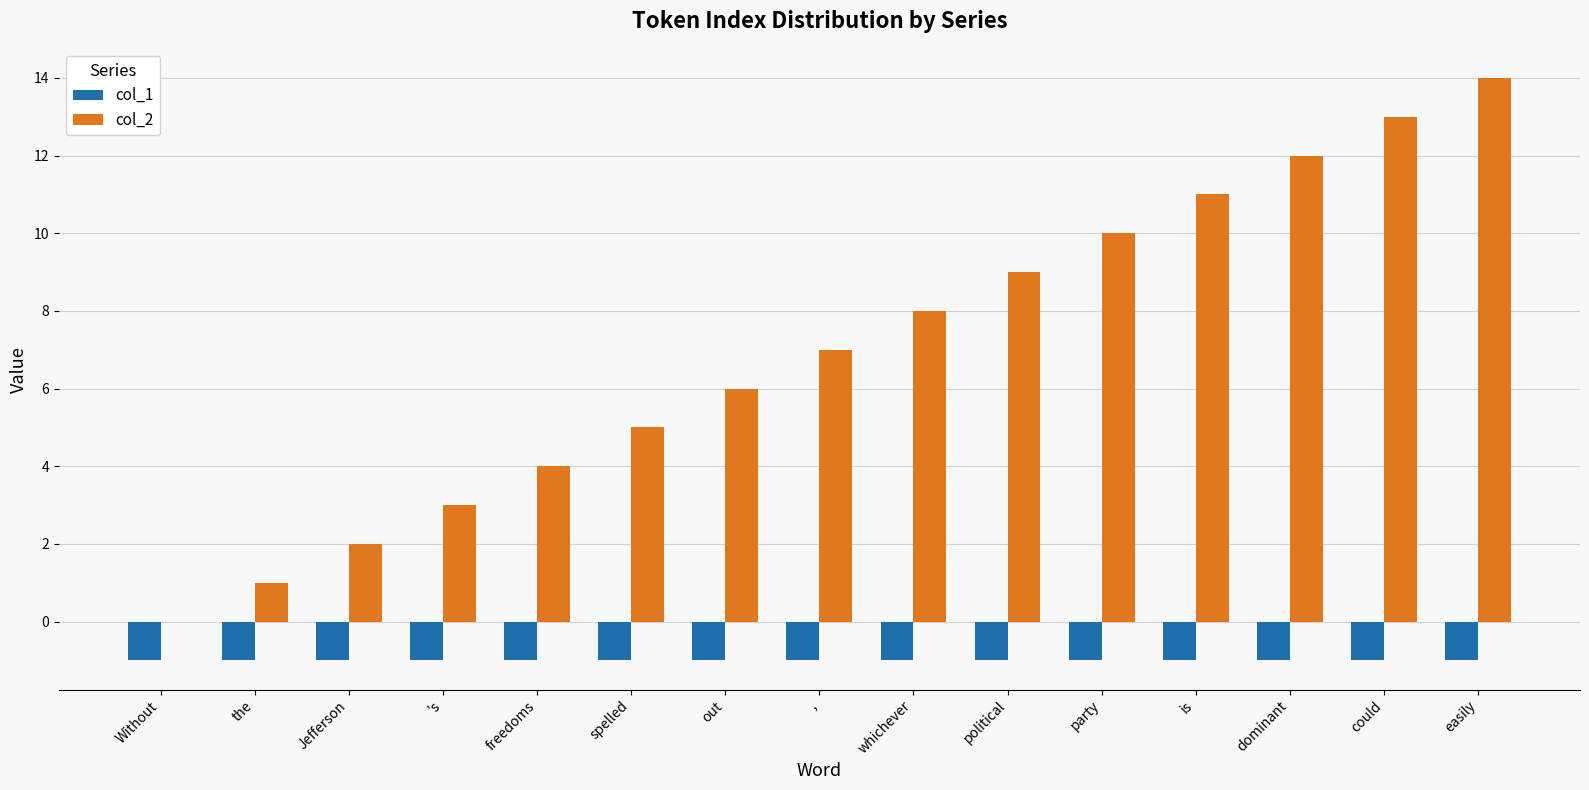

The value of col_1 at party is -2. True or false?

False